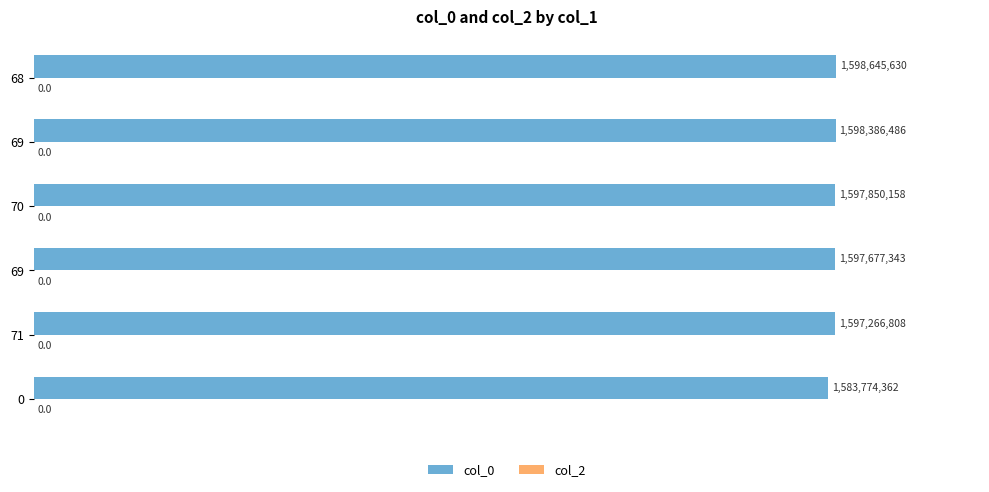

Are the bars horizontal?

Yes